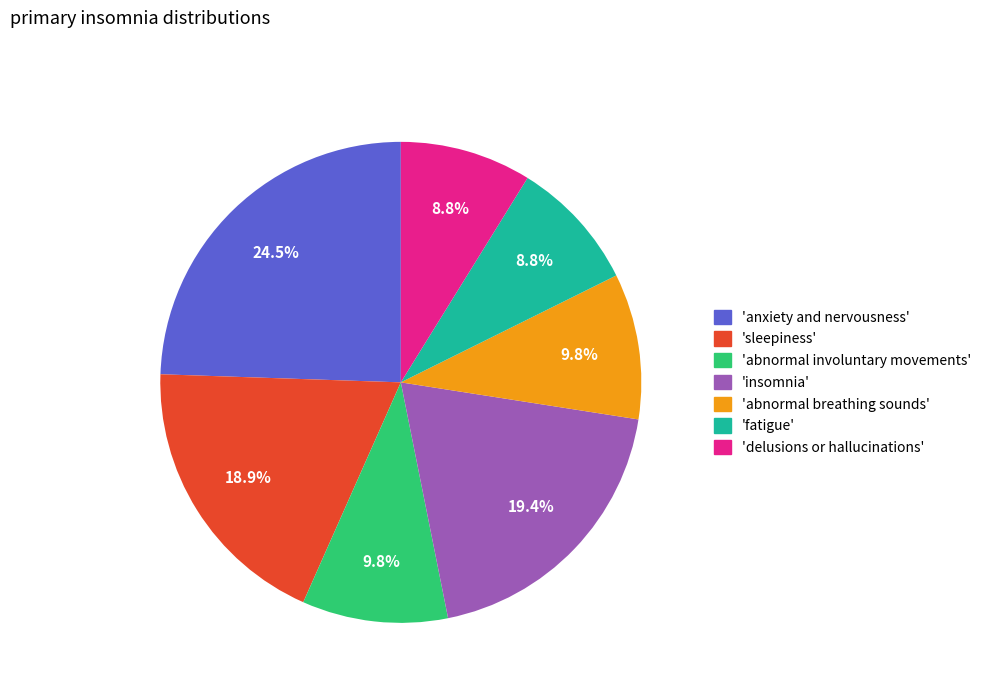

How many segments does this pie chart have?

7